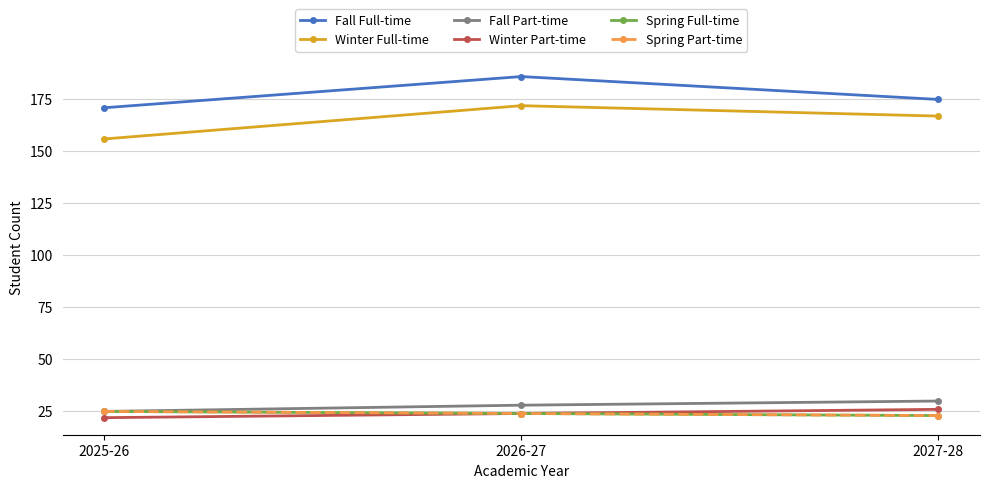

Is this an area chart (filled region under the line)?

No